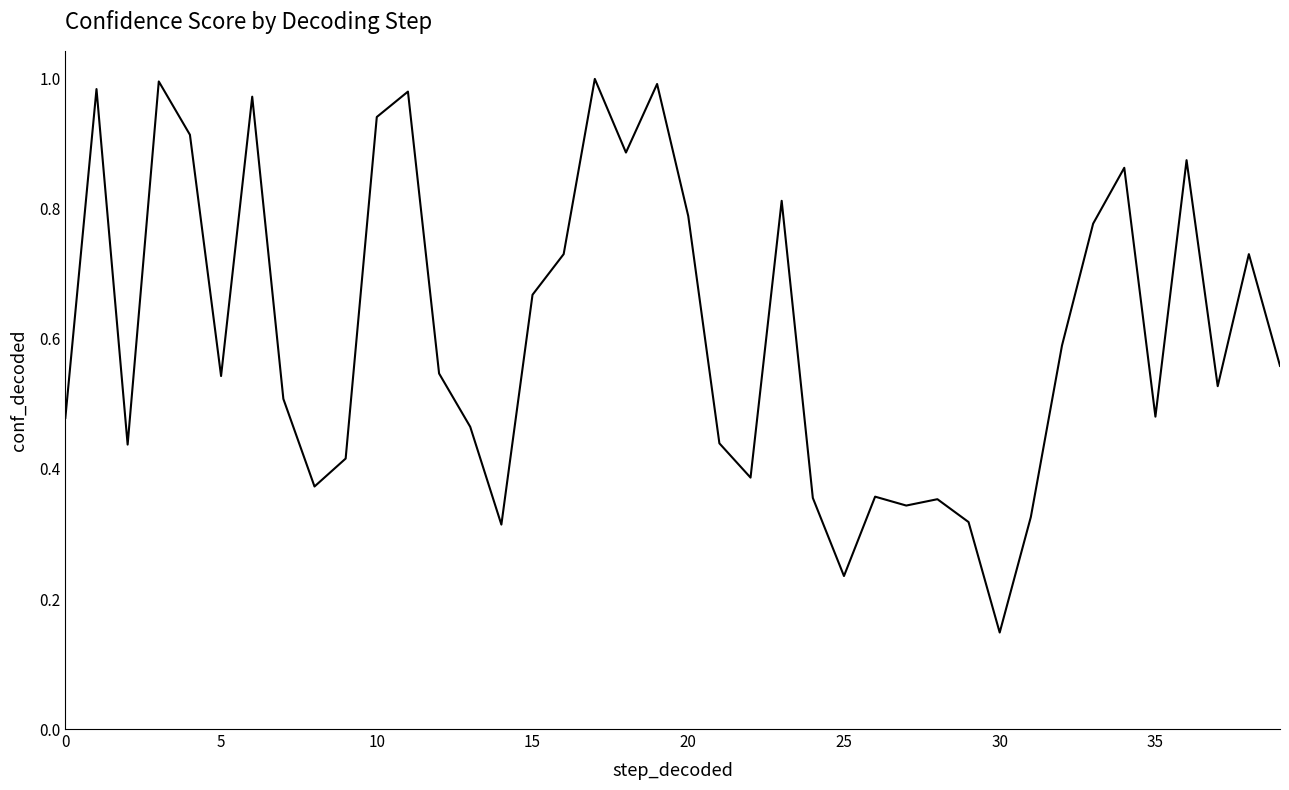

Is this an area chart (filled region under the line)?

No